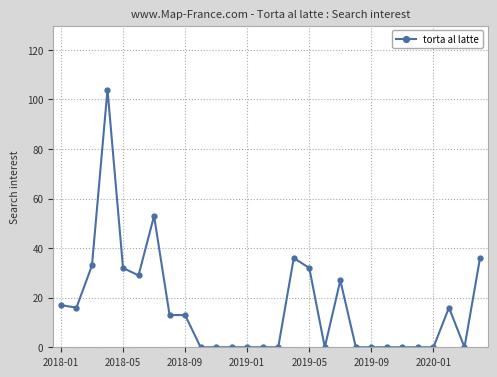

What is the difference between the maximum and minimum values?

104